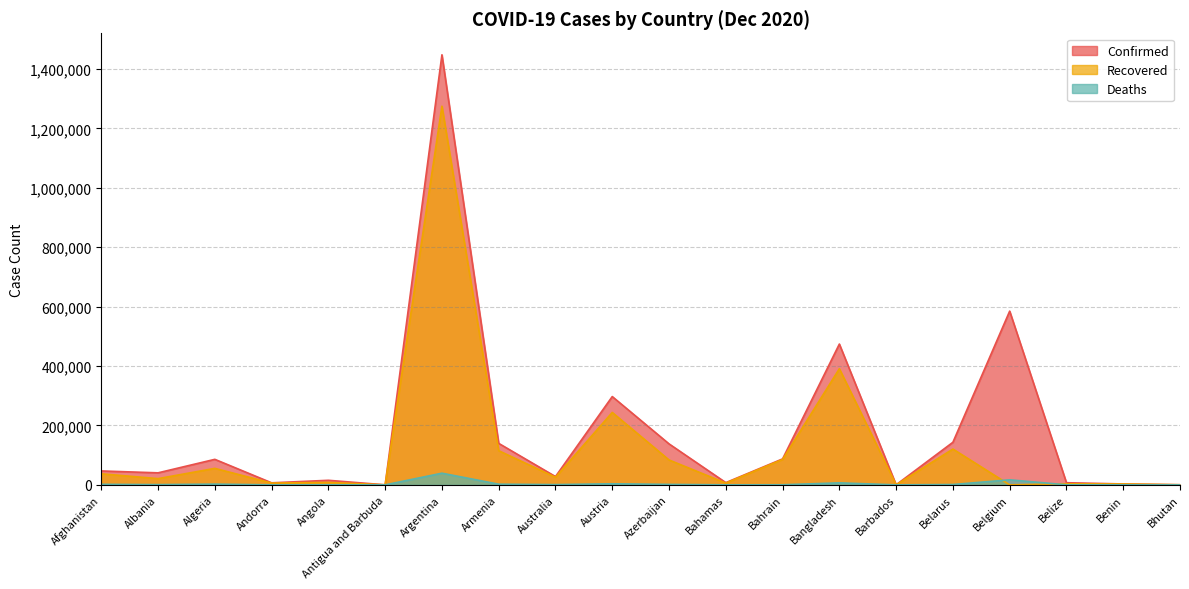

How many values in the Deaths series exceed 908?

9